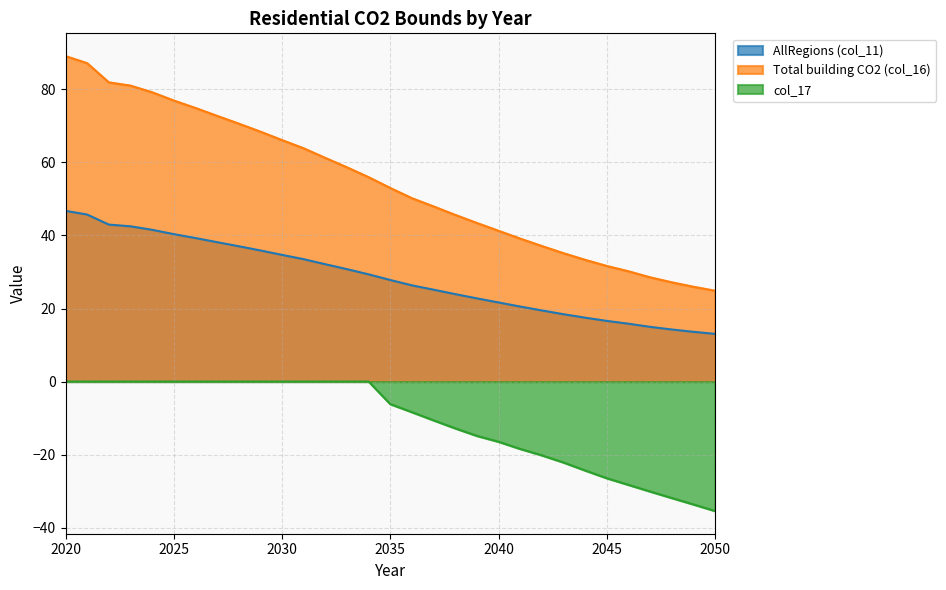

What is the sum of all AllRegions (col_11) values?

882.6